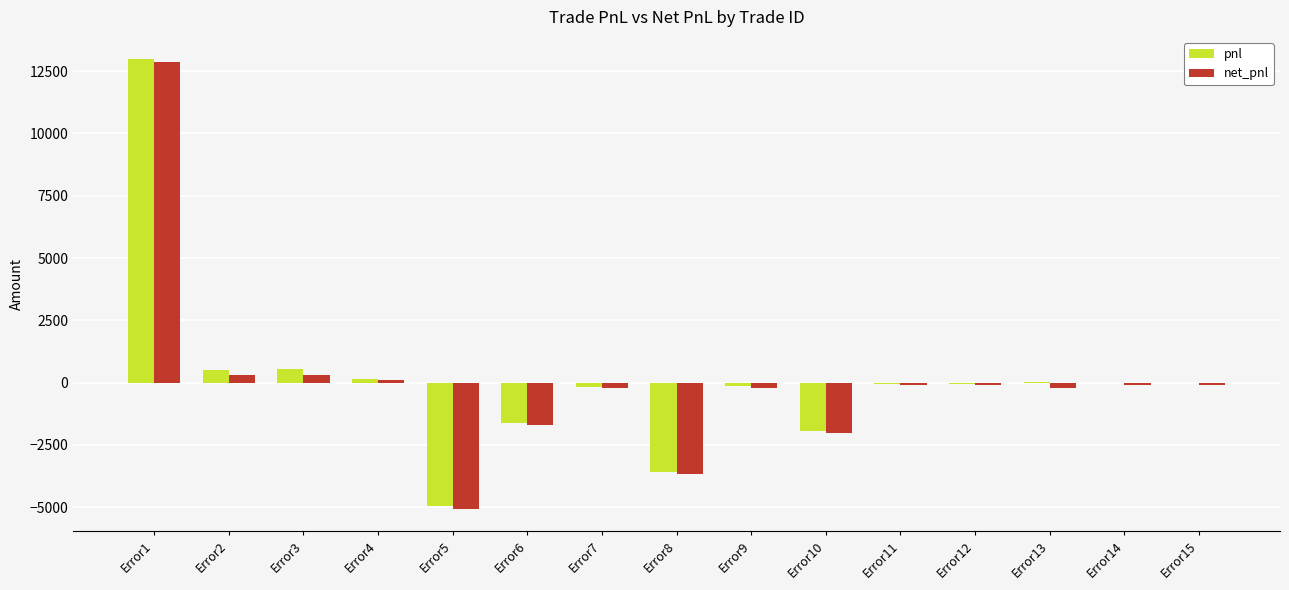

Which series has the widest spread of values?

pnl